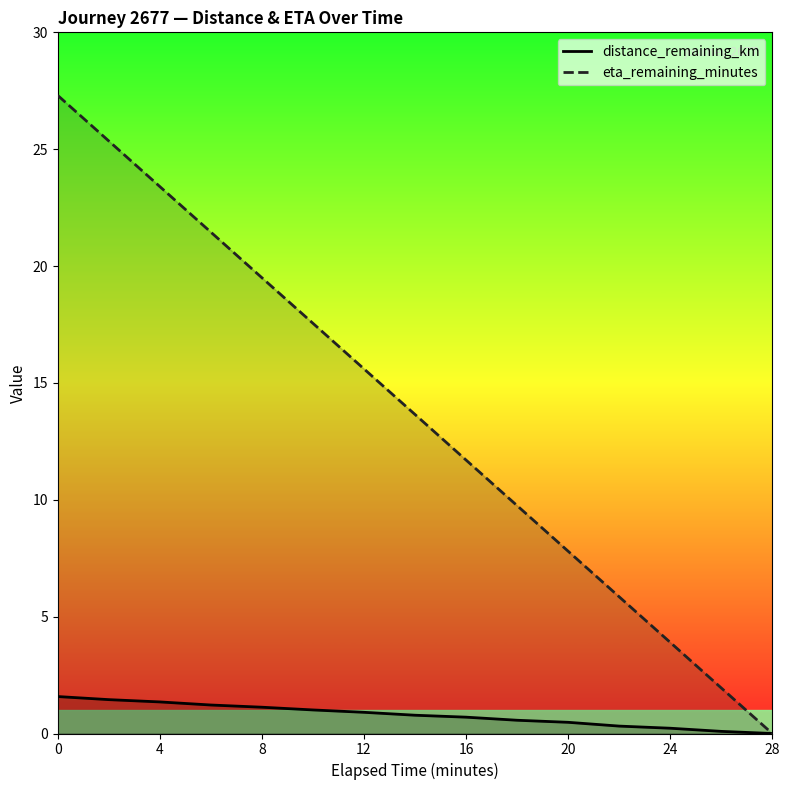

Rank the series by their average value, from highest to lowest.

eta_remaining_minutes, distance_remaining_km